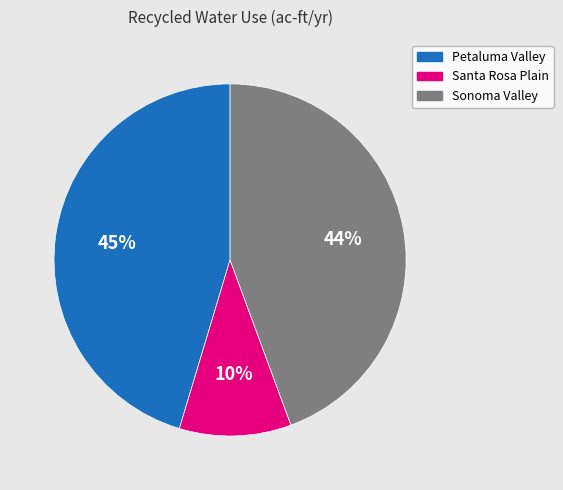

Count the number of slices in the pie.

3